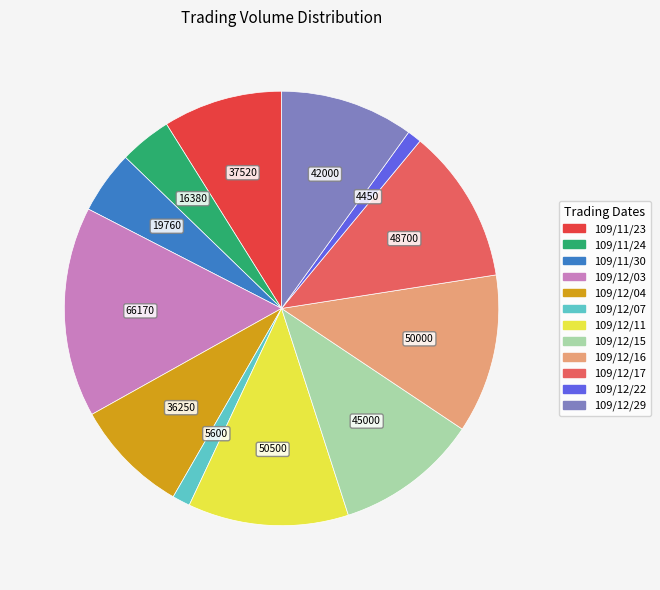

Does 109/12/15 represent more than half of the total?

No